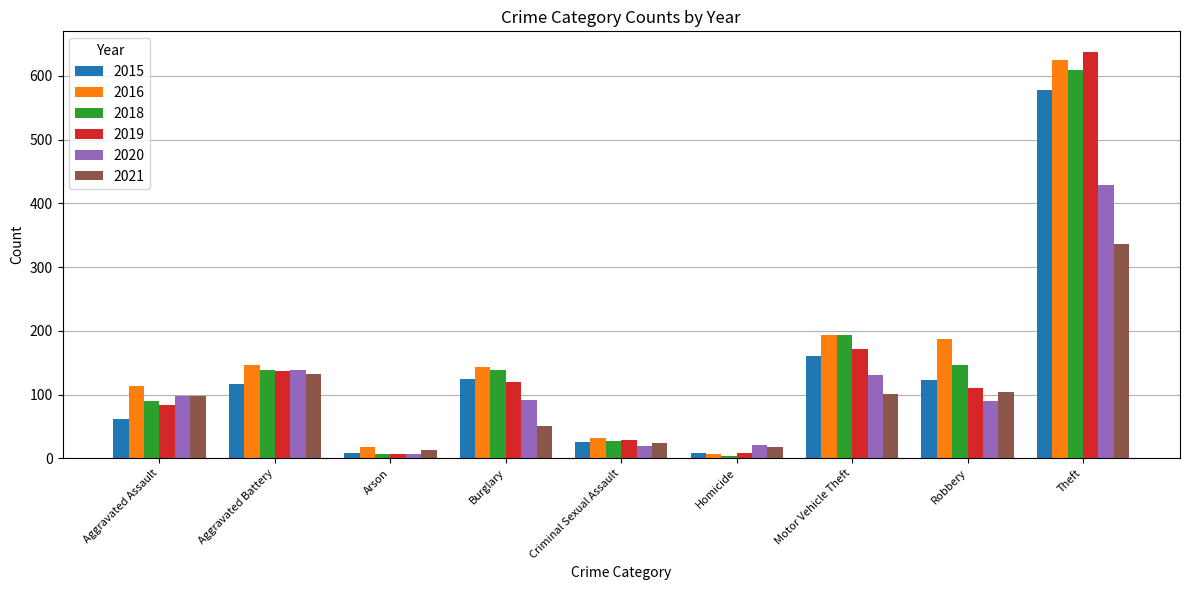

Is it true that 2019 equals 638 at Theft?

True